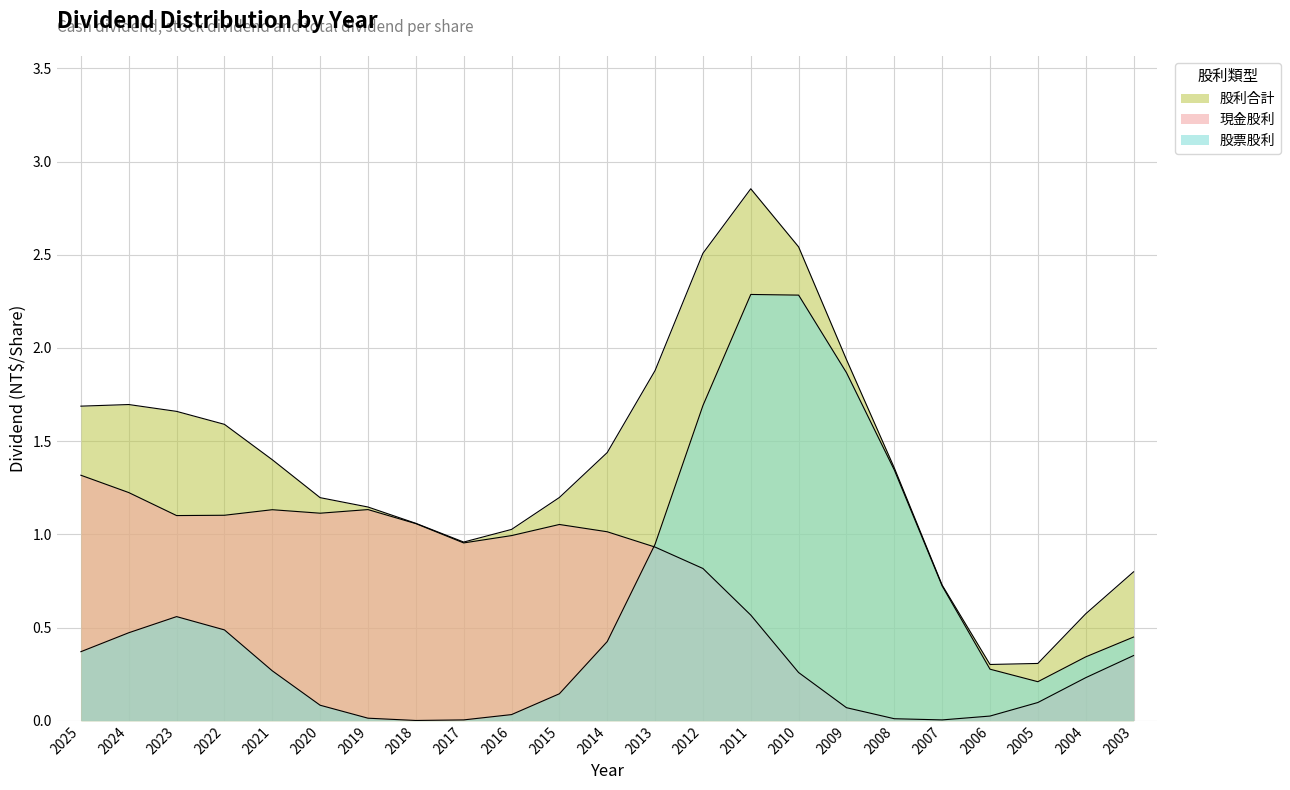

How many lines are shown in the chart?

3